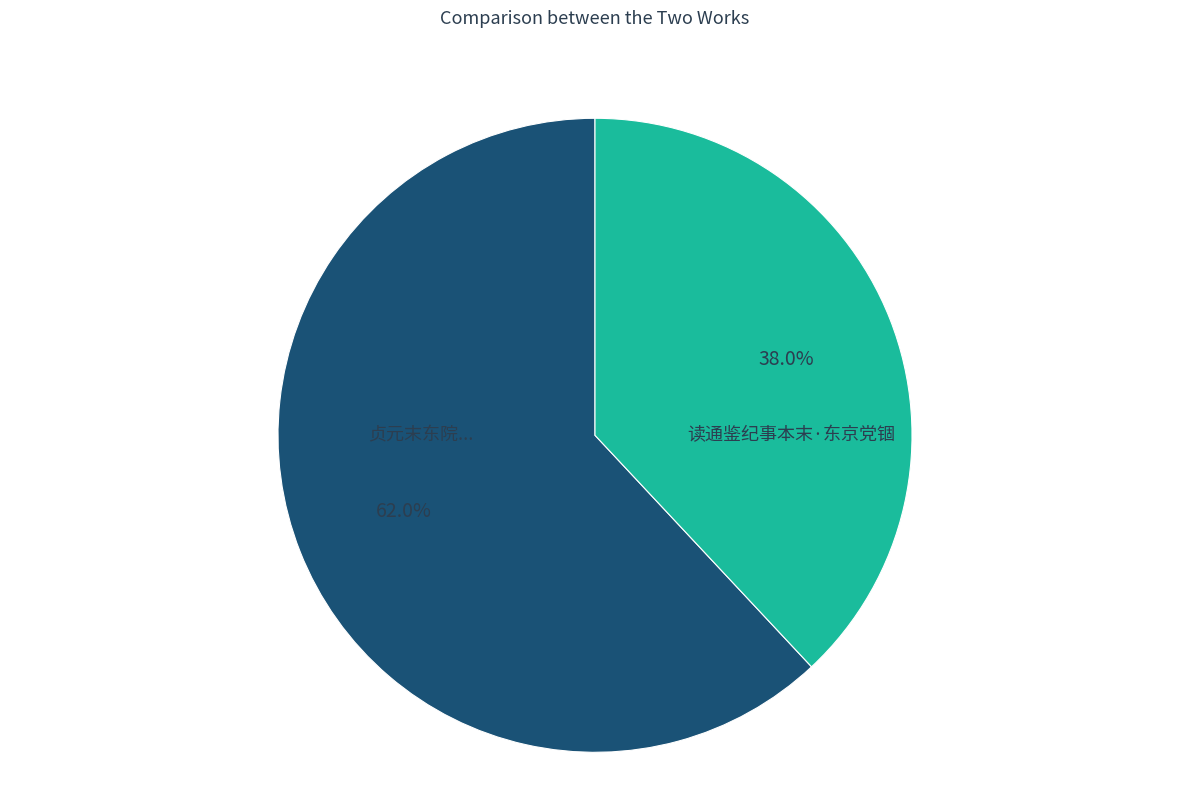

Does any single category account for the majority?

Yes